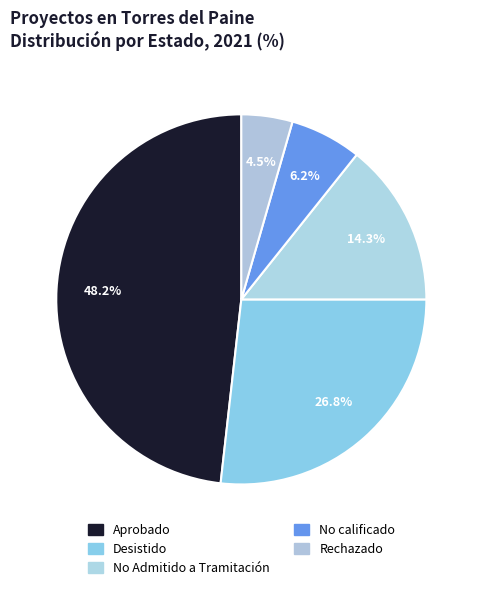

Count the number of slices in the pie.

5